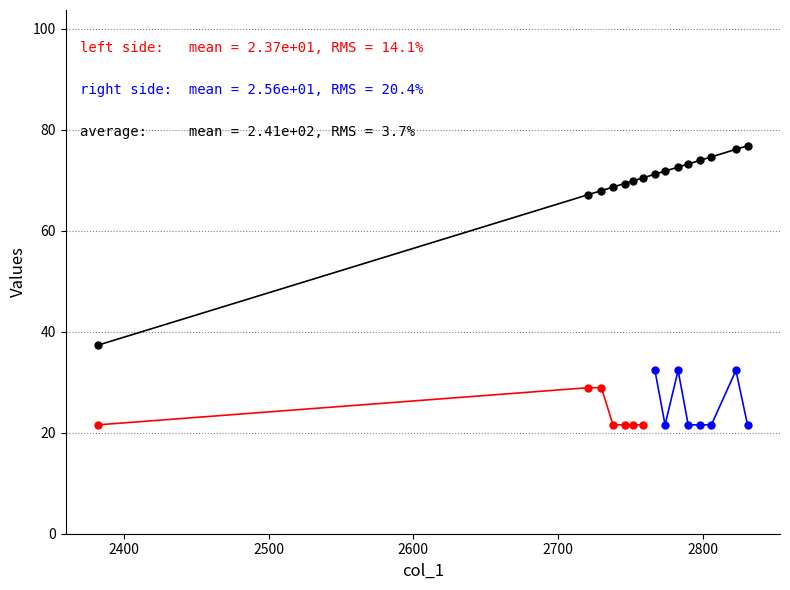

What is the maximum value shown in the chart?

76.8